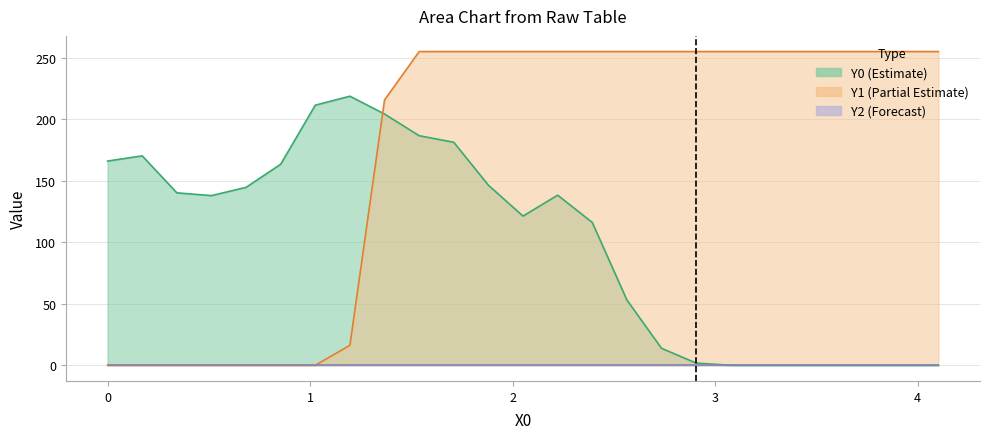

At how many categories does at least one series exceed 53?

25